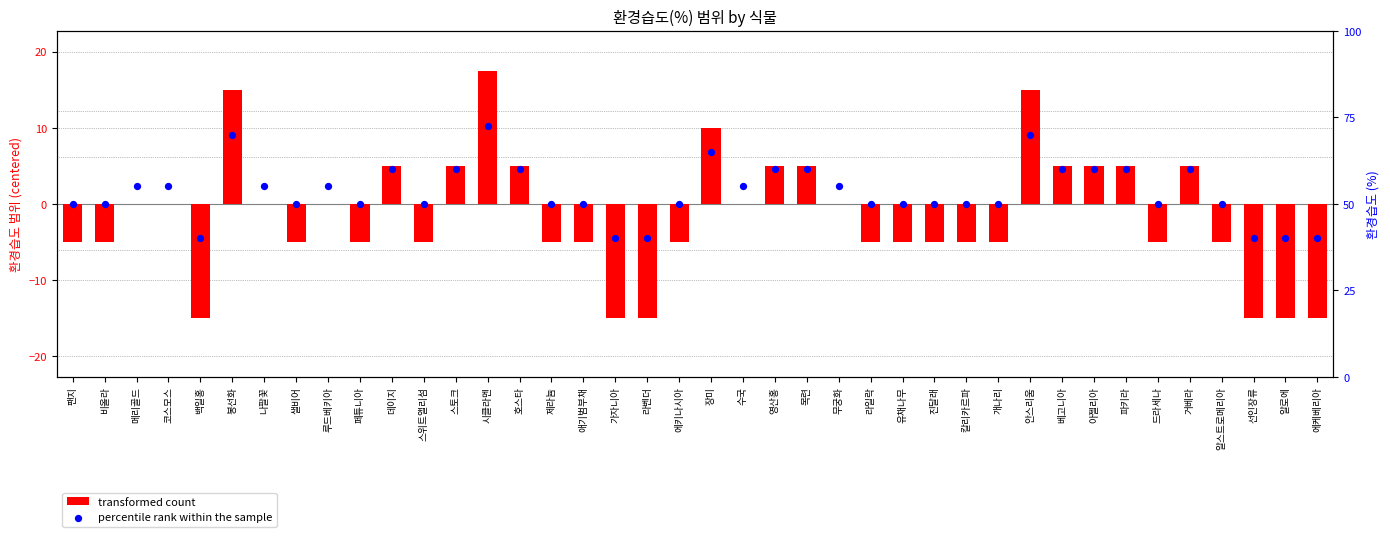

What is the total value across all series at 스위트앨리섬?

45.0